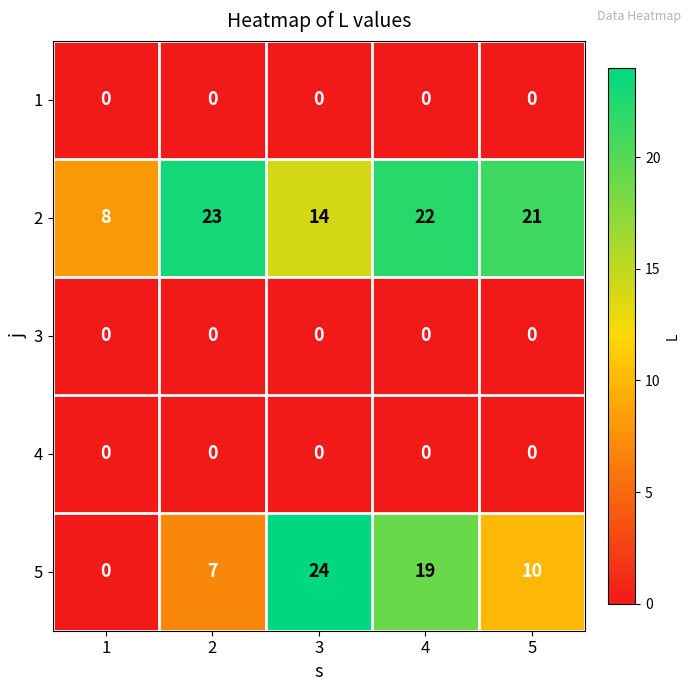

What is the difference between the 5 values at 2 and 5?

3